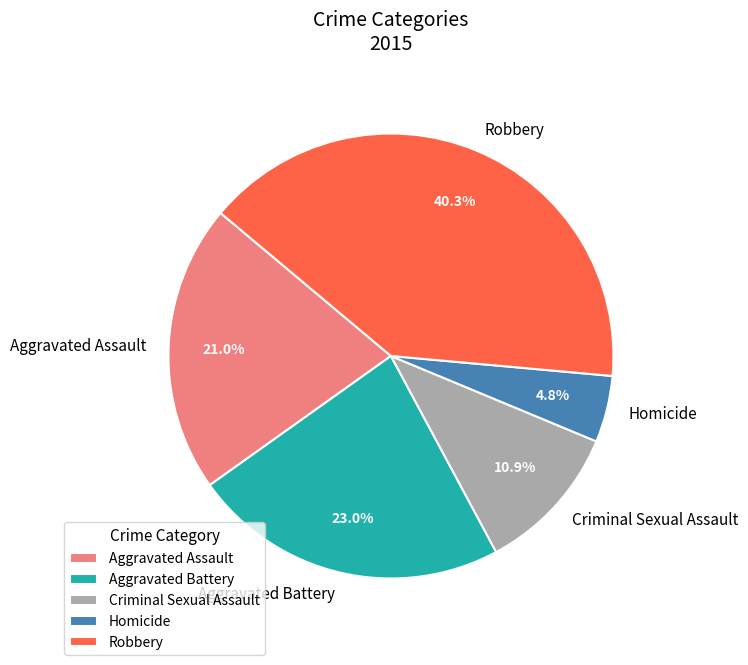

Is it true that Robbery is 40% of the pie?

True